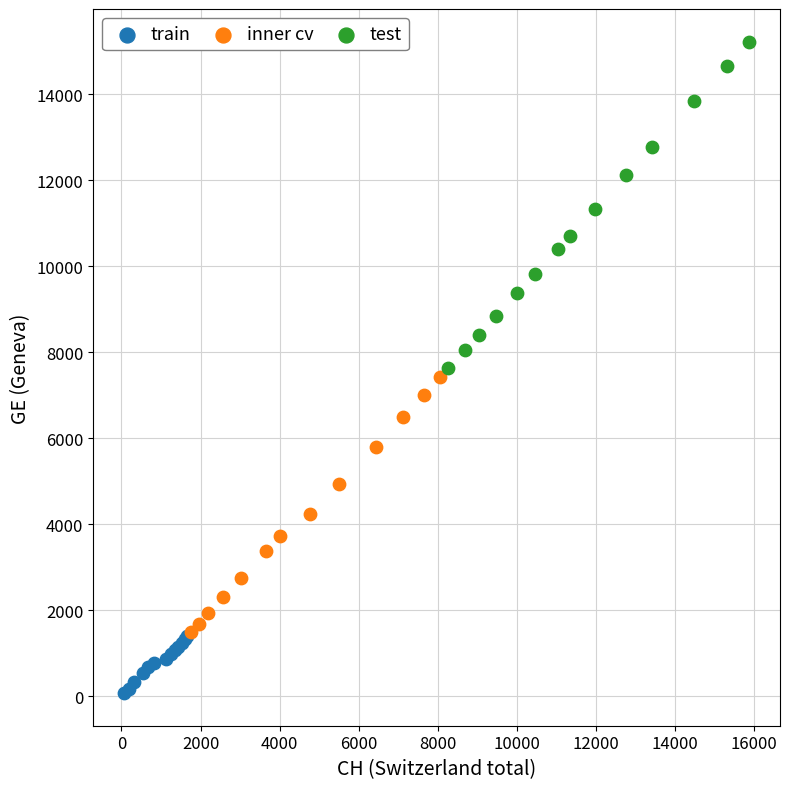

Which series reaches the minimum Y coordinate?

train